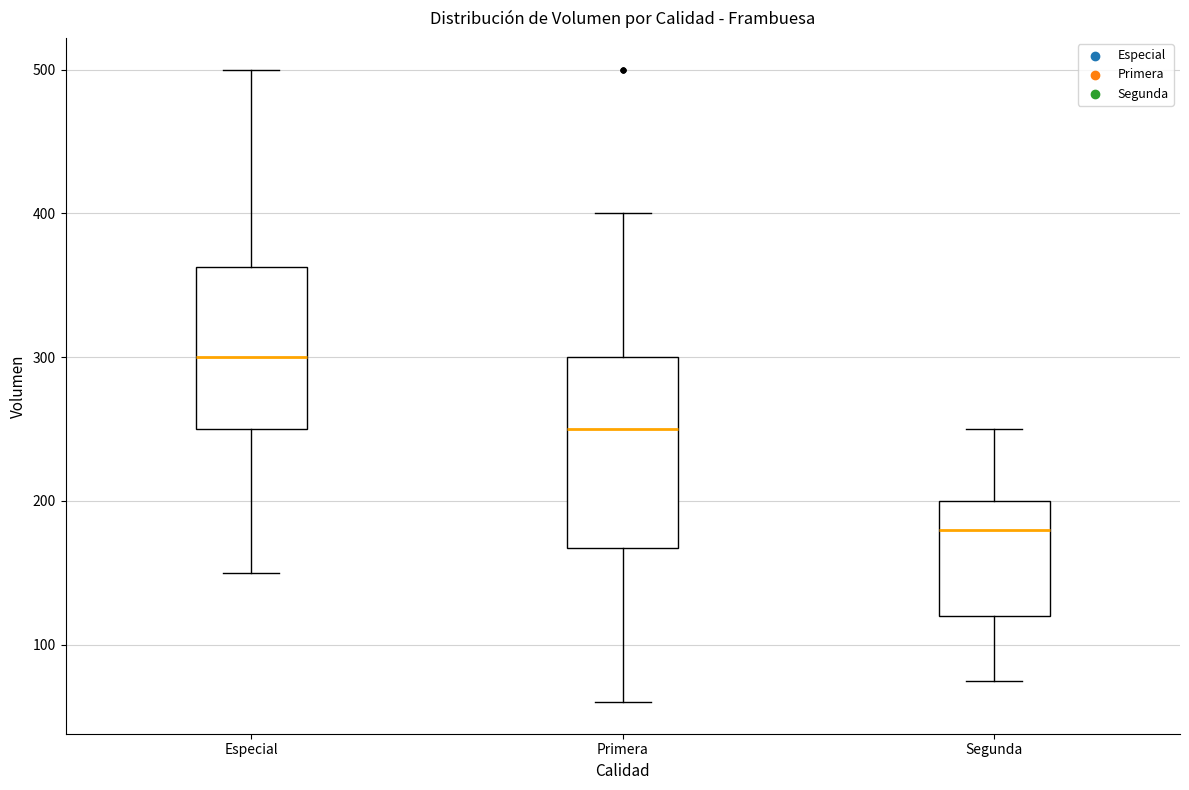

Reading left to right, transcribe this box plot: for each box, give where its median line is, the range the box spans, and where its two whiskers end, as read against the y-axis. The values are not printed on the chart, so give them approximately, as read against the axis.

Especial: median 300, box 250 to 360, whiskers 150 to 500
Primera: median 250, box 170 to 300, whiskers 60 to 400
Segunda: median 180, box 120 to 200, whiskers 80 to 250